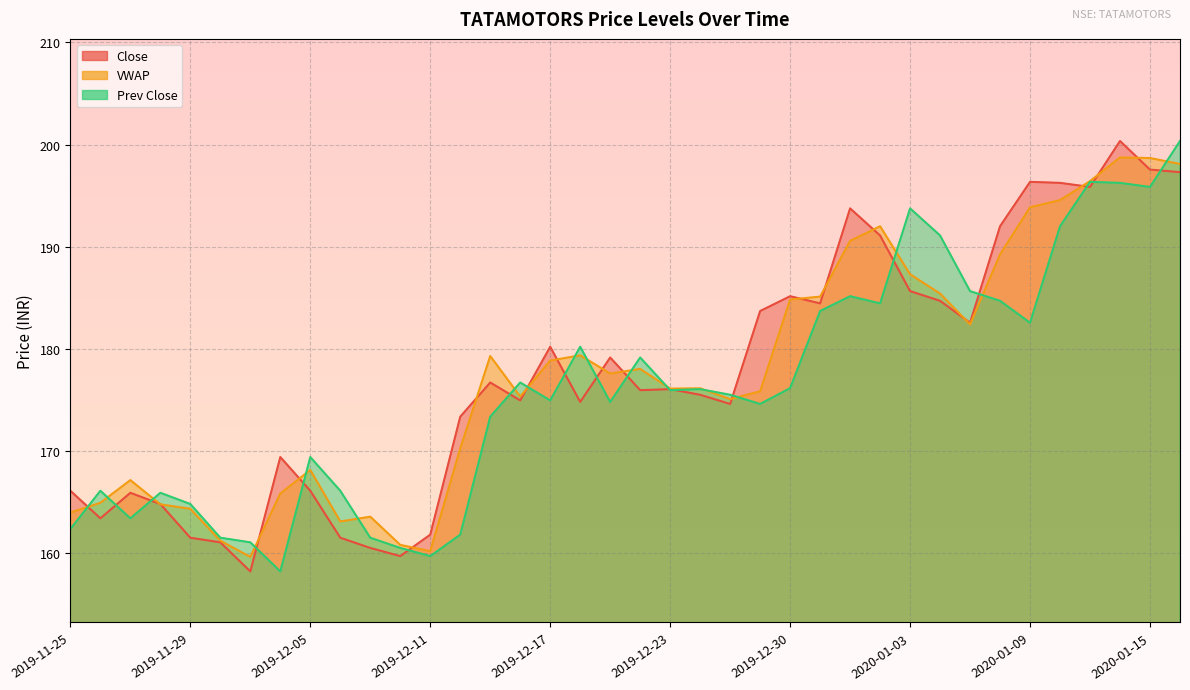

Which category has the lowest value in the VWAP series?

2019-12-03